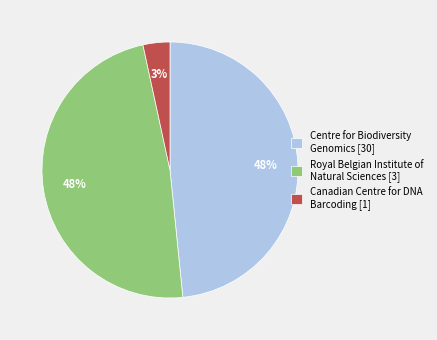

Which category has the smallest portion of the pie?

Canadian Centre for DNA Barcoding [1]